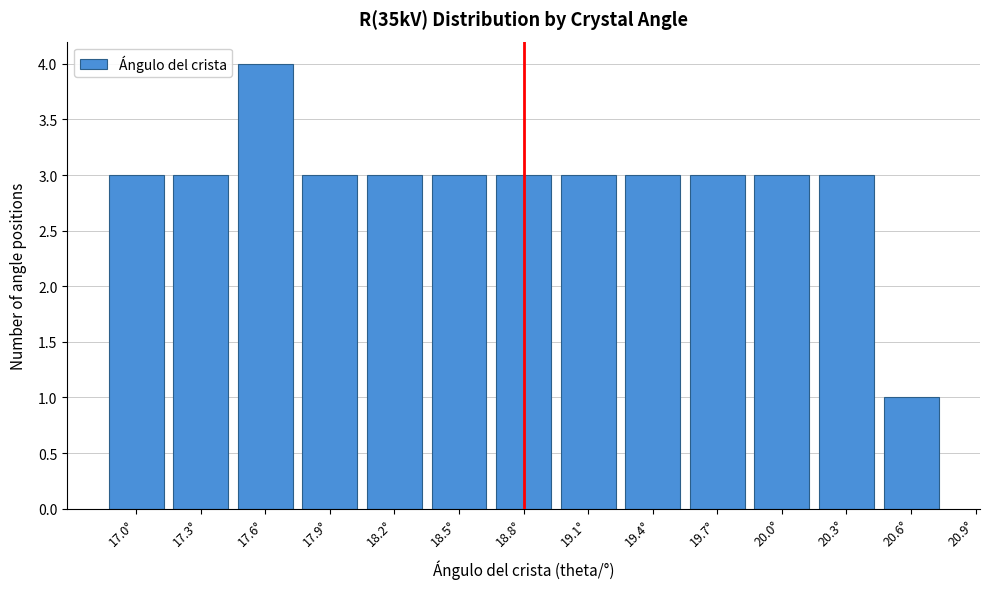

Reading right to left, what are all the values shown in this chart?

1	3	3	3	3	3	3	3	3	3	4	3	3